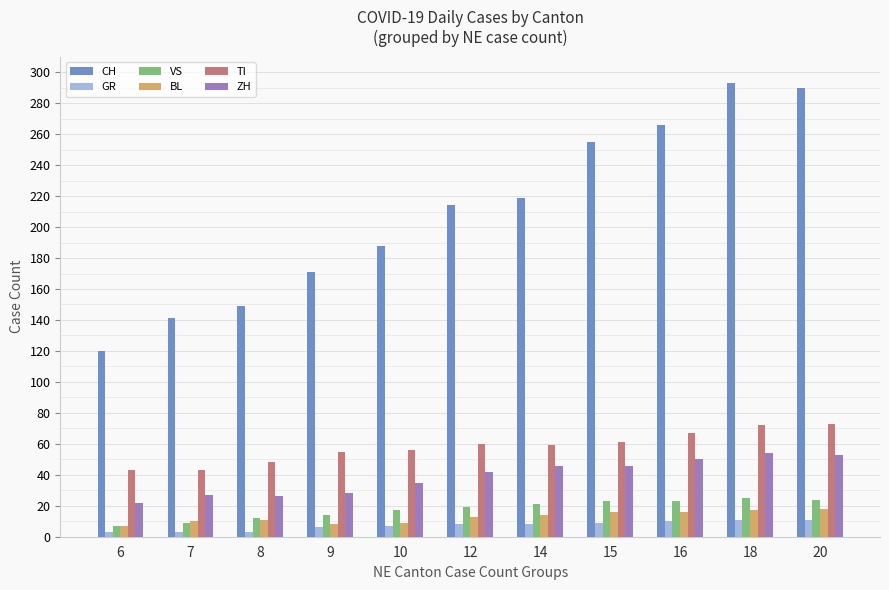

The value of BL at 14 is 14. True or false?

True